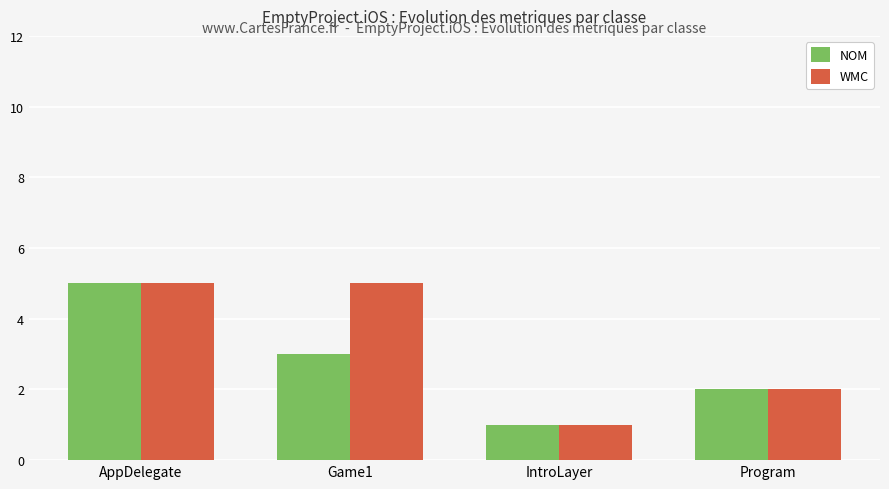

Which series has the largest total across all categories?

WMC